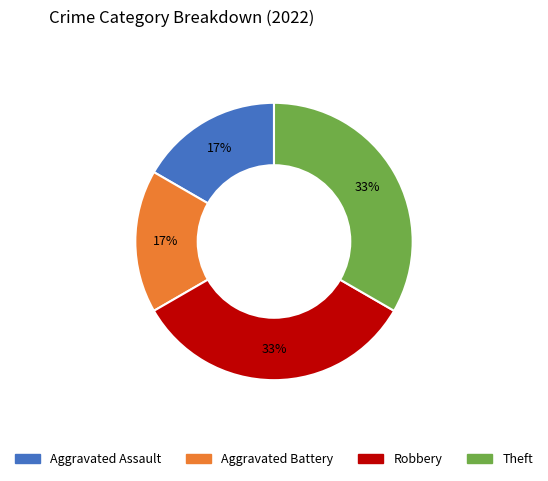

Approximately how many times larger is the value at Aggravated Assault compared to Robbery?

0.5